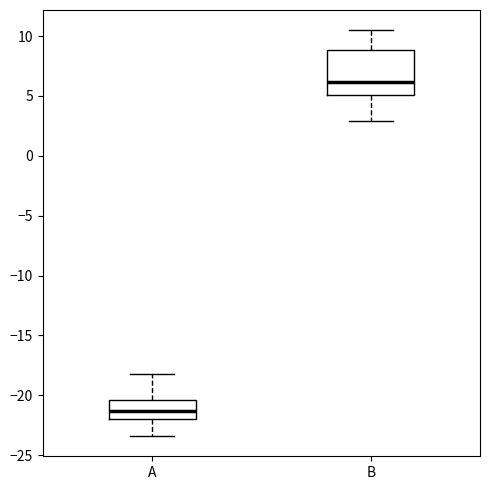

Which box's median line is the lowest?

A